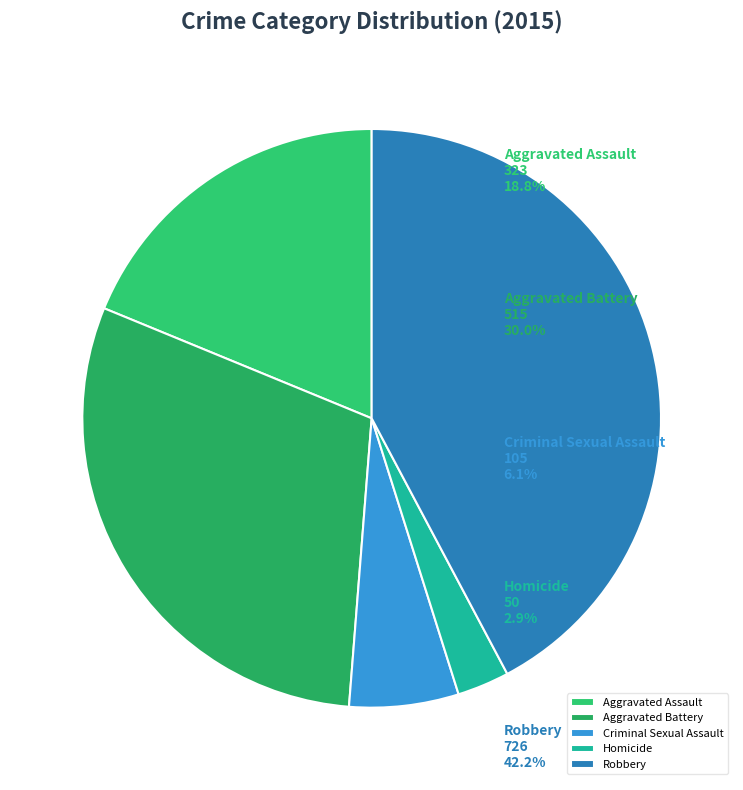

Count the number of slices in the pie.

5